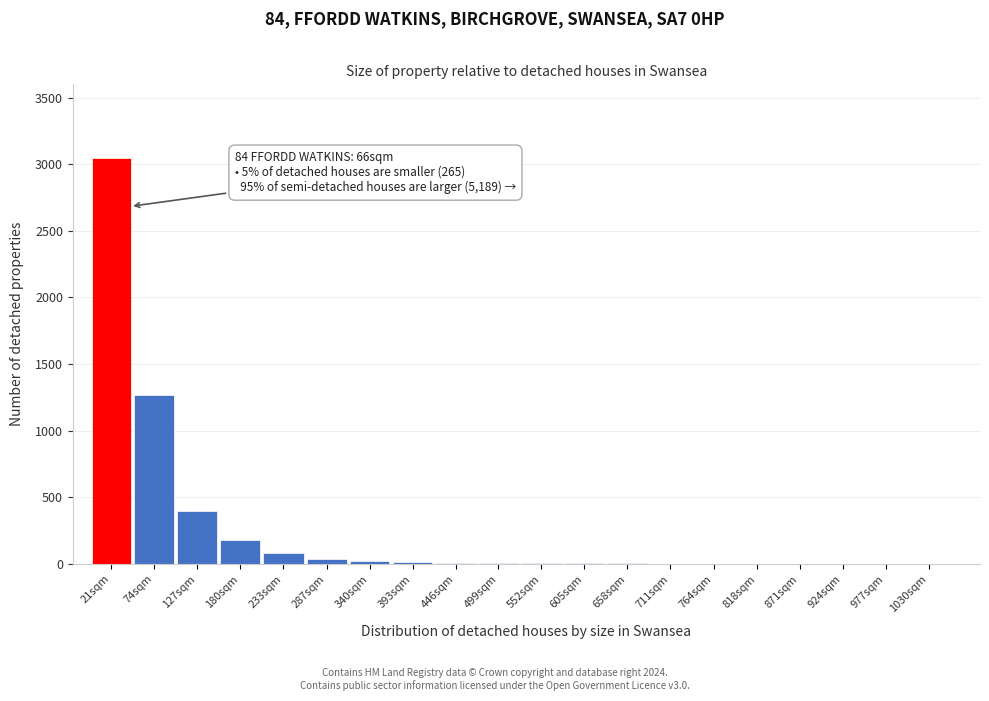

Which category has the highest value across all series?

21sqm